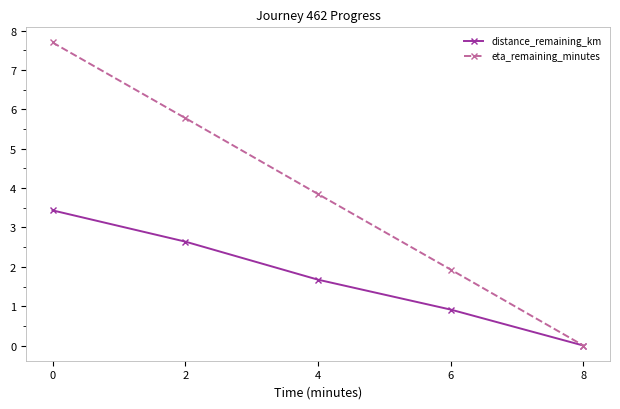

List the series in order of their peak value, highest first.

eta_remaining_minutes, distance_remaining_km